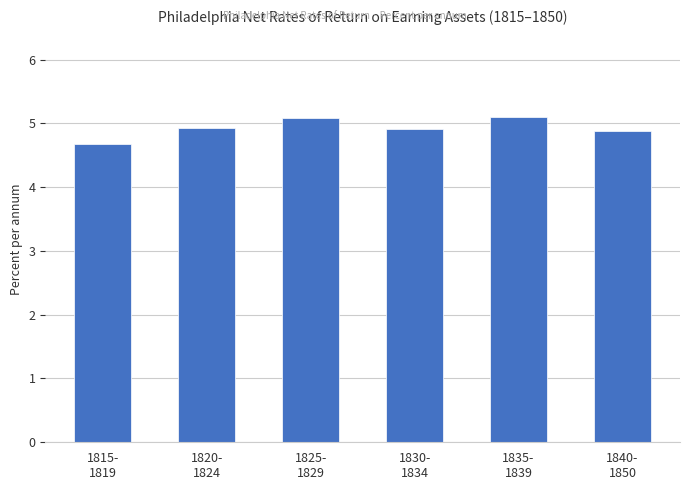

What value does the data have at 1825-
1829?

5.1